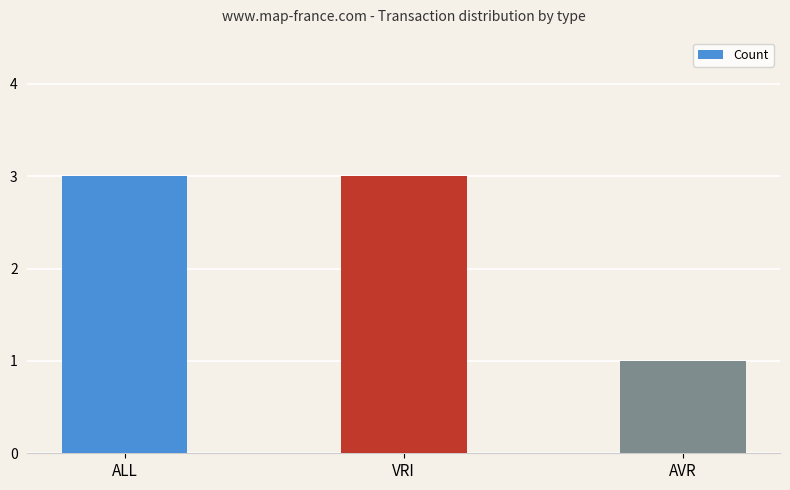

Read the value at VRI.

3